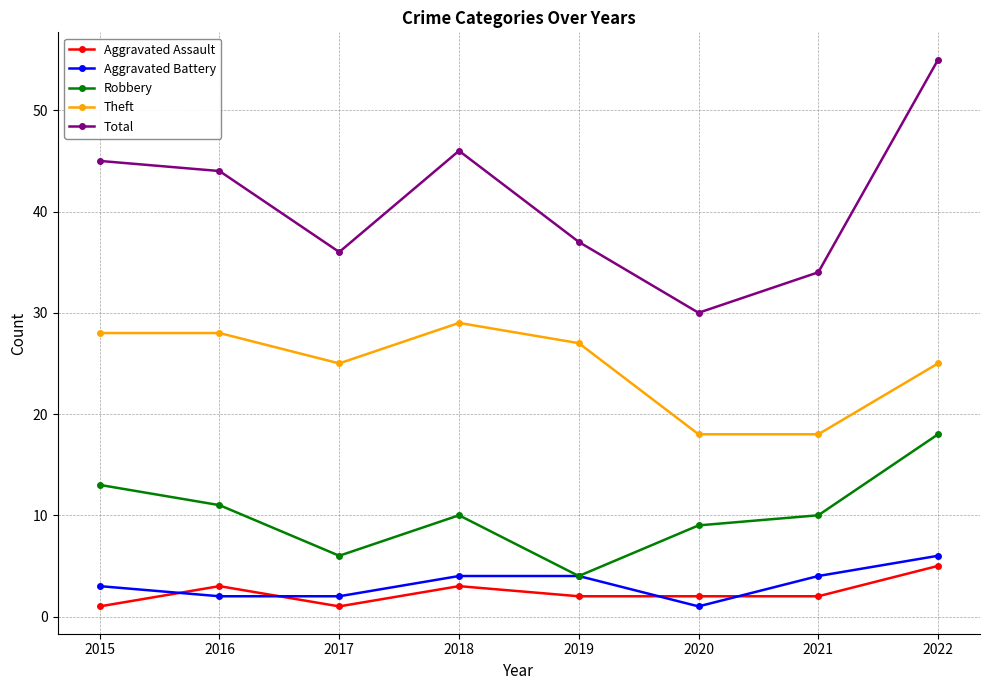

Which series has the widest spread of values?

Total